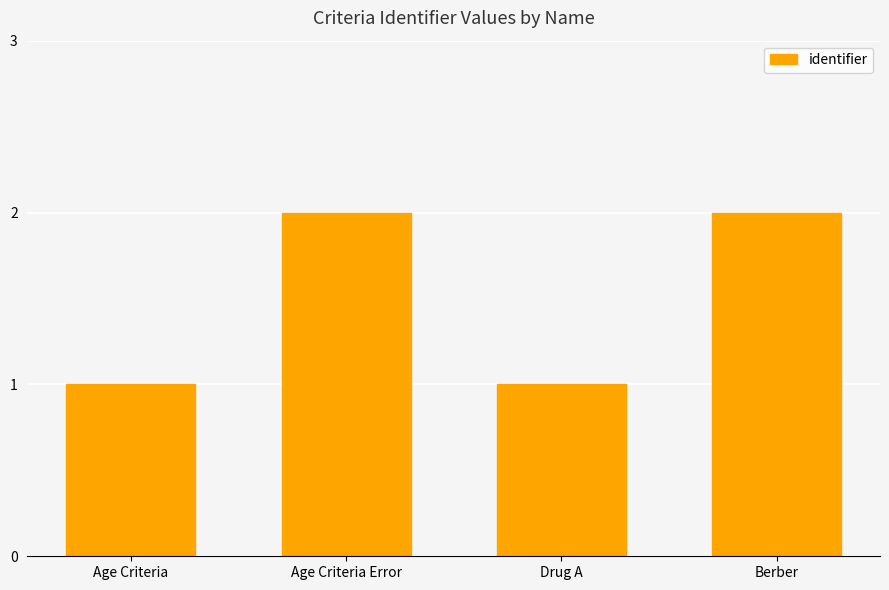

The value at Age Criteria Error is 2. True or false?

True